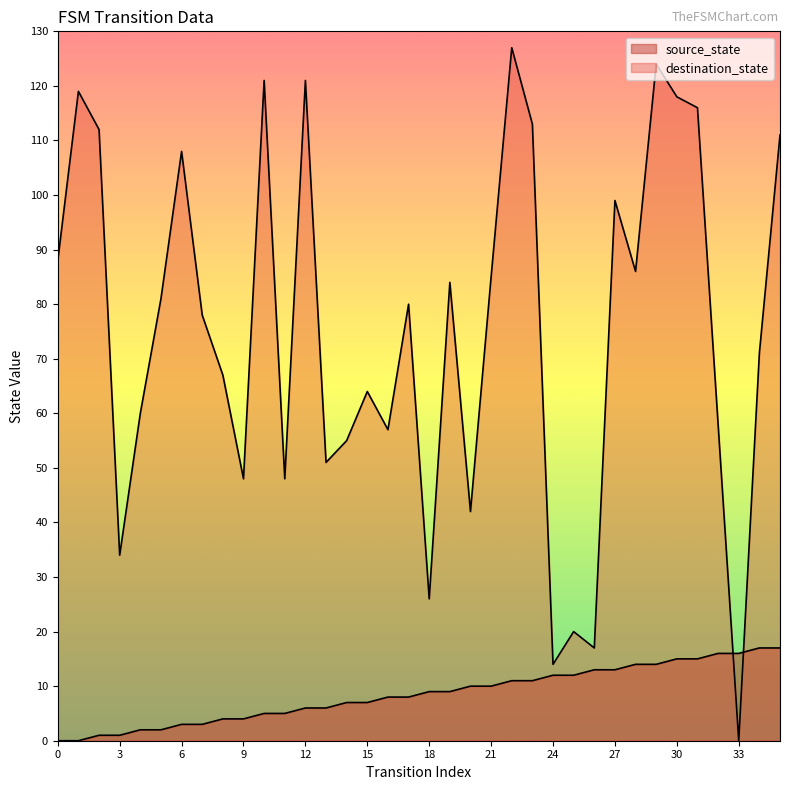

Reading left to right, transcribe all the data shown in this chart.

source_state: 0	0	1	1	2	2	3	3	4	4	5	5	6	6	7	7	8	8	9	9	10	10	11	11	12	12	13	13	14	14	15	15	16	16	17	17
destination_state: 88	119	112	34	60	81	108	78	67	48	121	48	121	51	55	64	57	80	26	84	42	85	127	113	14	20	17	99	86	124	118	116	58	0	71	111